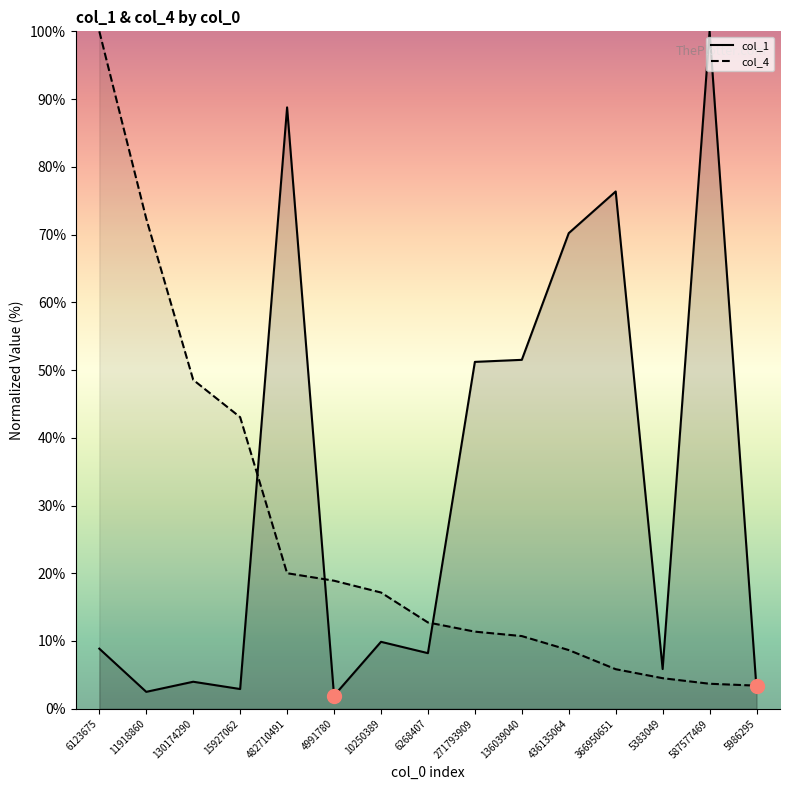

What is the lowest value of the col_4 series?

3.4